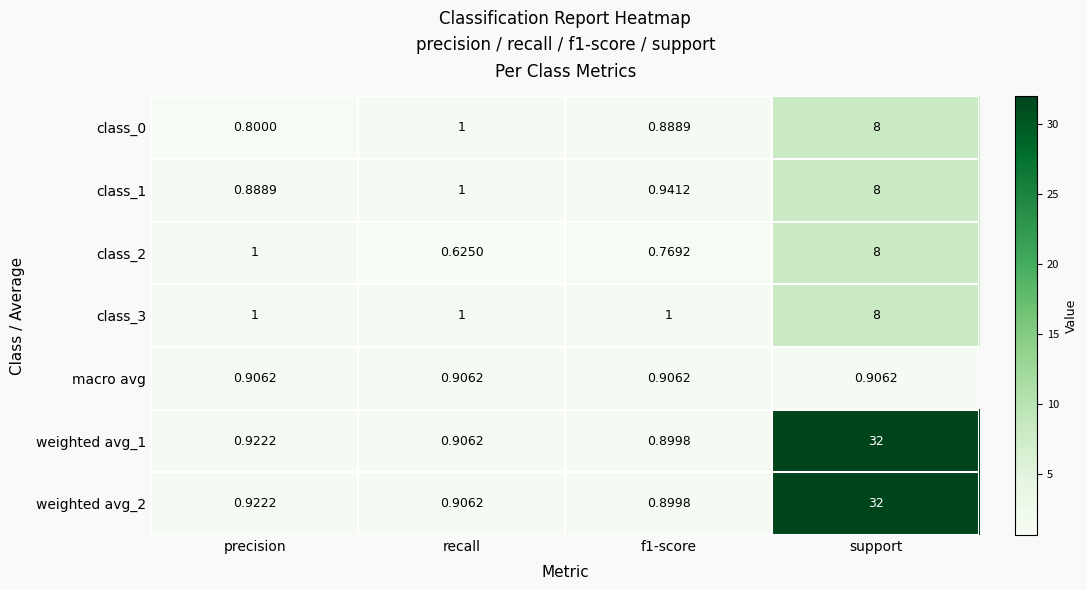

Which category has the lowest value across all series?

recall